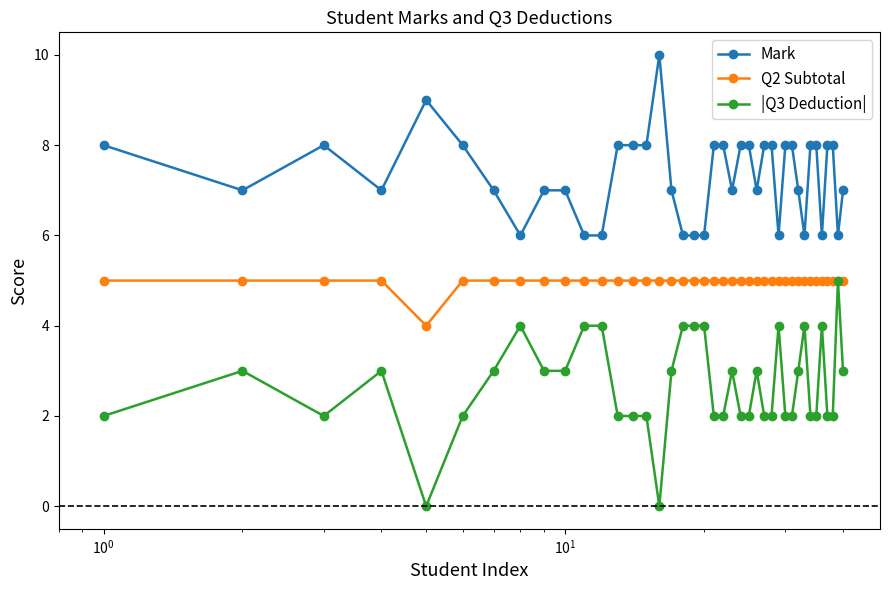

Reading left to right, list all the values displayed in this chart.

Mark: 8	7	8	7	9	8	7	6	7	7	6	6	8	8	8	10	7	6	6	6	8	8	7	8	8	7	8	8	6	8	8	7	6	8	8	6	8	8	6	7
Q2 Subtotal: 5	5	5	5	4	5	5	5	5	5	5	5	5	5	5	5	5	5	5	5	5	5	5	5	5	5	5	5	5	5	5	5	5	5	5	5	5	5	5	5
|Q3 Deduction|: 2	3	2	3	0	2	3	4	3	3	4	4	2	2	2	0	3	4	4	4	2	2	3	2	2	3	2	2	4	2	2	3	4	2	2	4	2	2	5	3